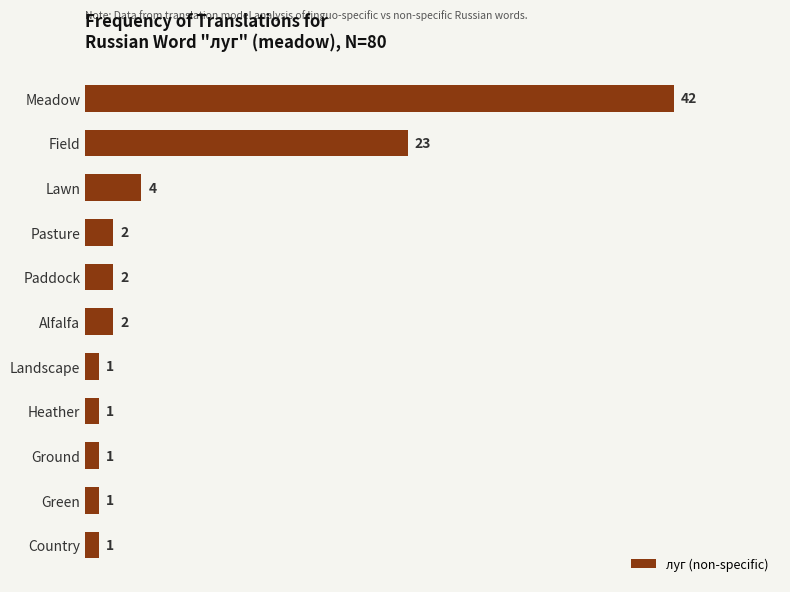

Reading top to bottom, what are all the values shown in this chart?

42	23	4	2	2	2	1	1	1	1	1